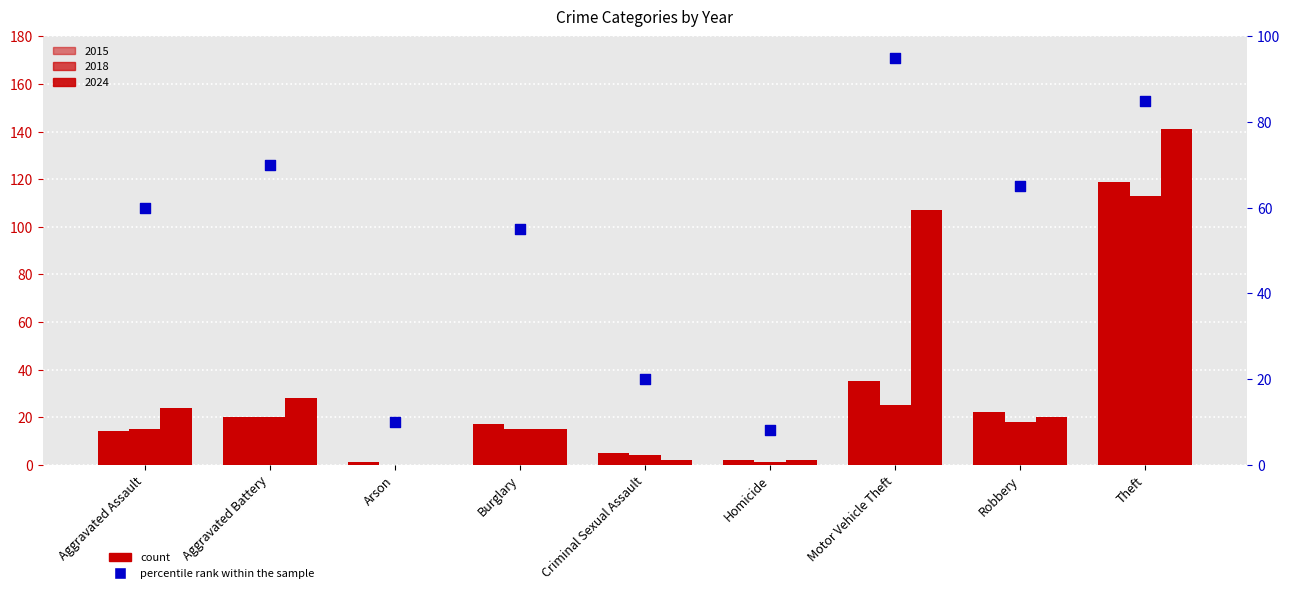

Between Criminal Sexual Assault and Motor Vehicle Theft, which is larger?

Motor Vehicle Theft